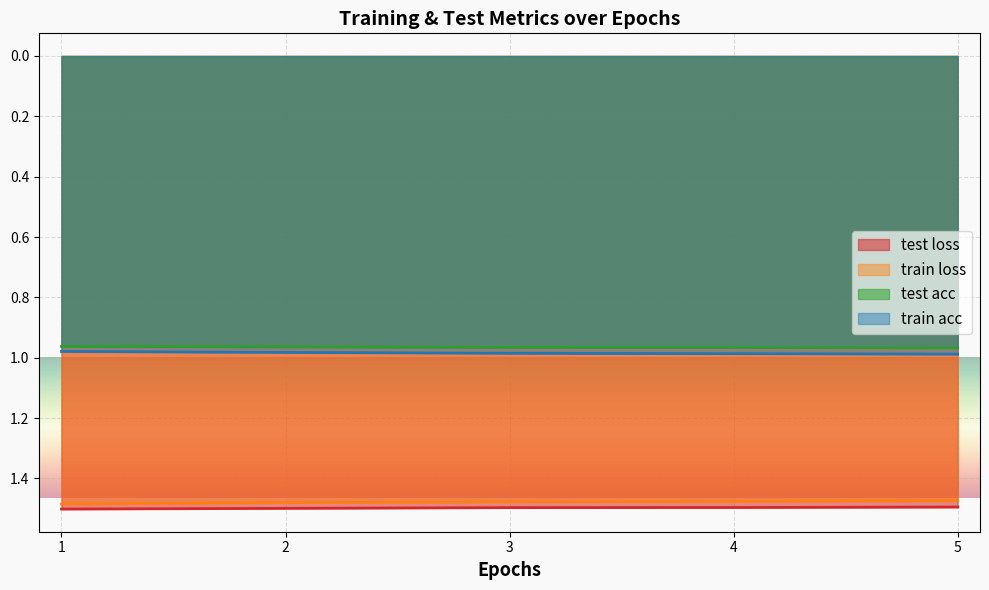

The value of test loss at 5 is 1.5. True or false?

True